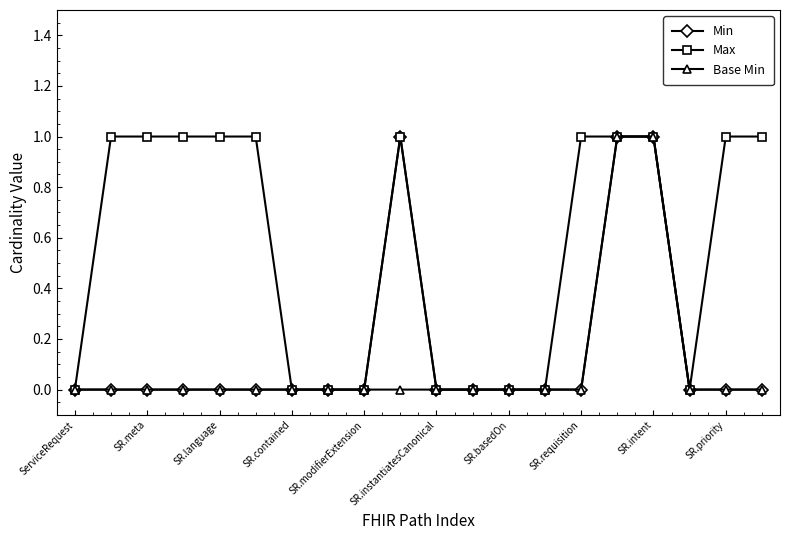

What is the value of the Max point at the 2nd from the left?

1